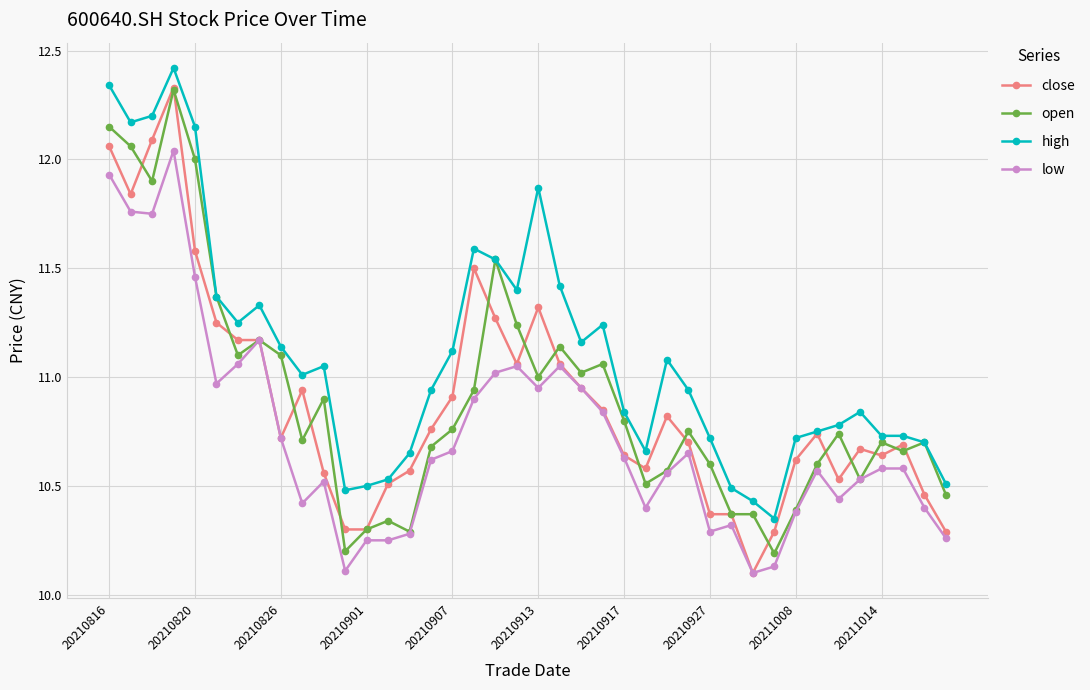

True or false: low and high intersect in this chart.

False